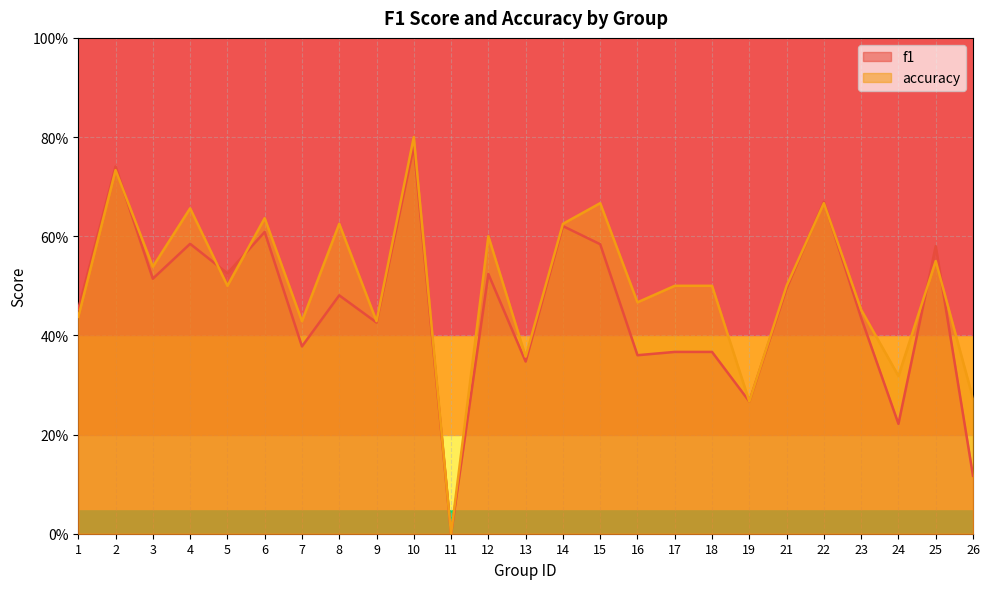

Between which two adjacent categories do f1 and accuracy first intersect?

2 and 3